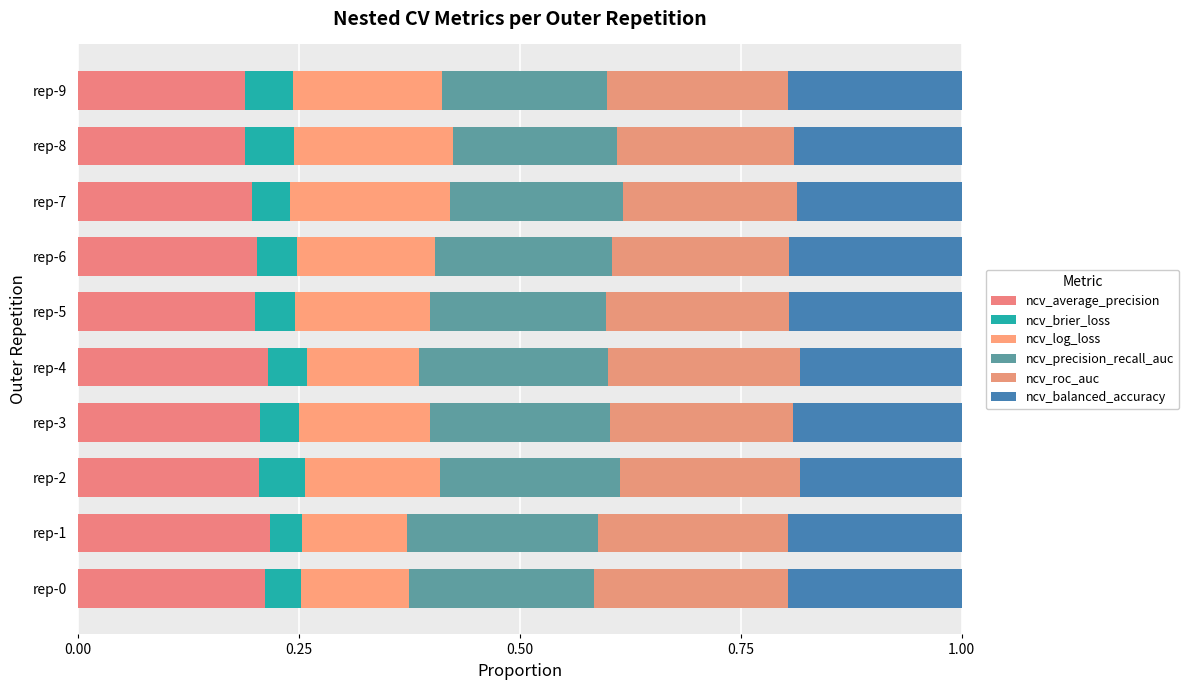

Count the ncv_roc_auc values in the range 0 to 1.

10